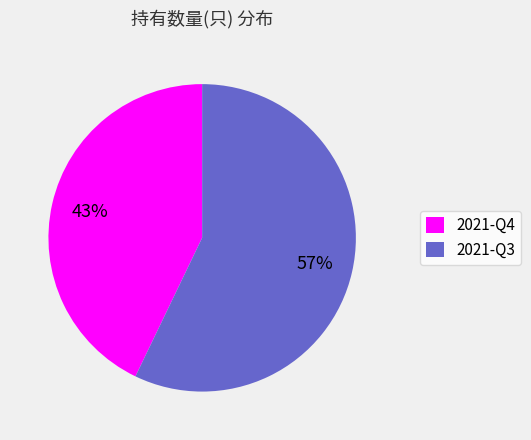

What is the ratio of the value at 2021-Q3 to the value at 2021-Q4?

1.3